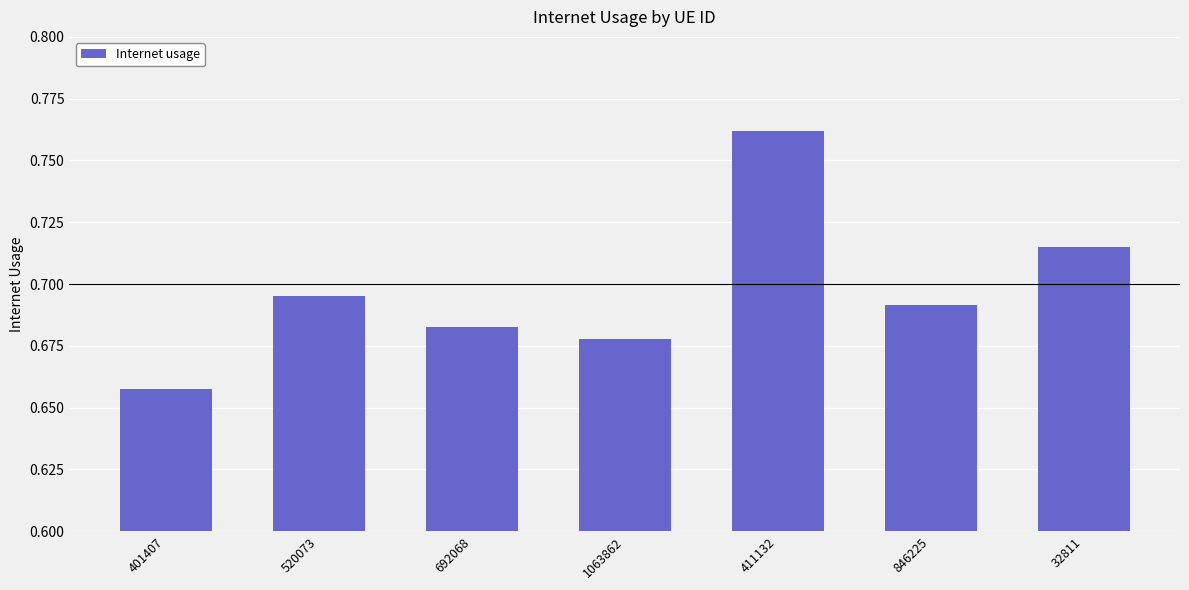

How many categories are shown in the chart?

7